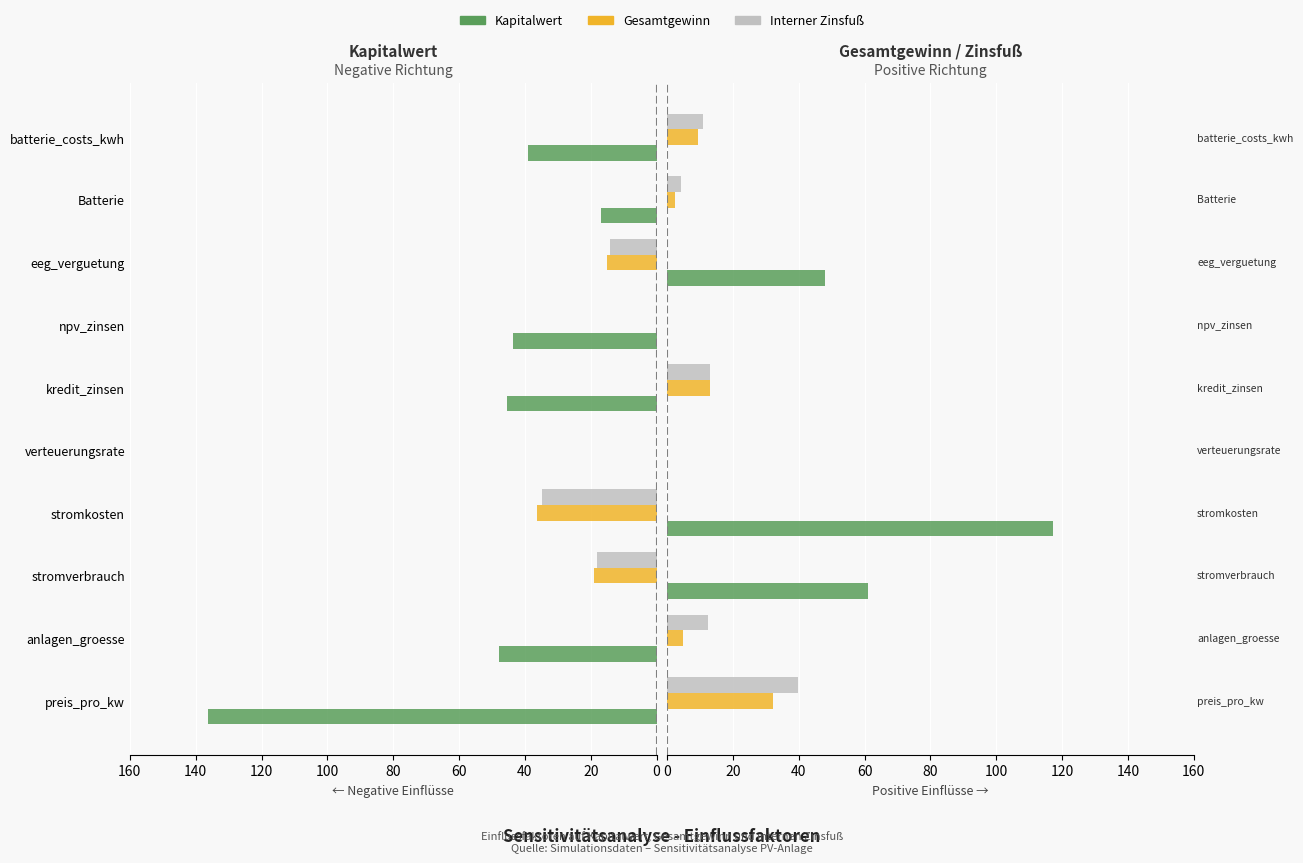

Does the chart contain any negative values?

No